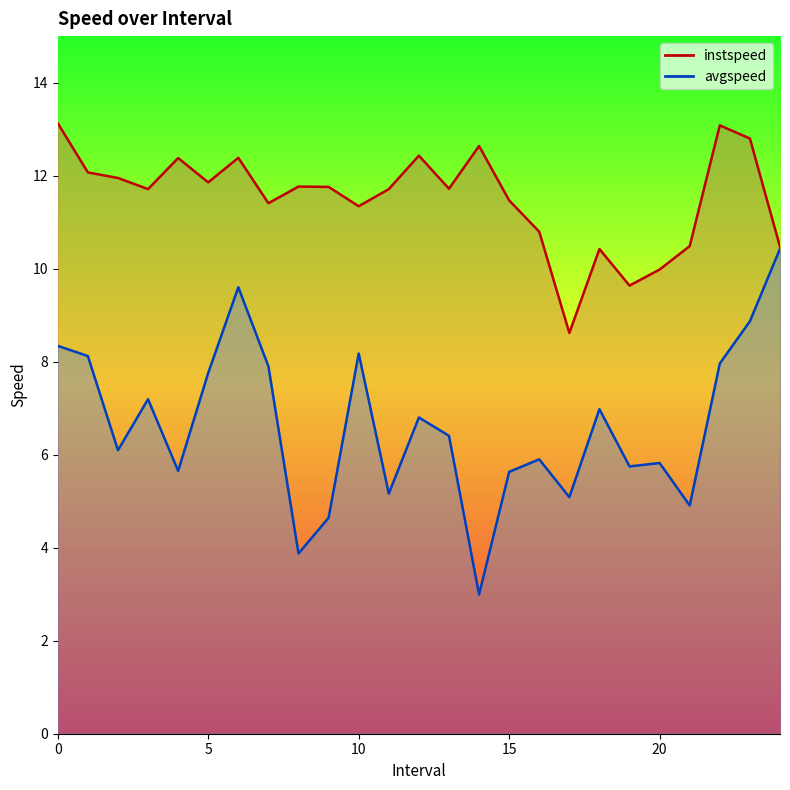

True or false: avgspeed and instspeed intersect in this chart.

False